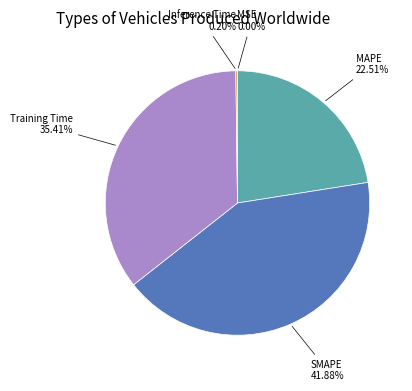

Does MAPE represent more than half of the total?

No